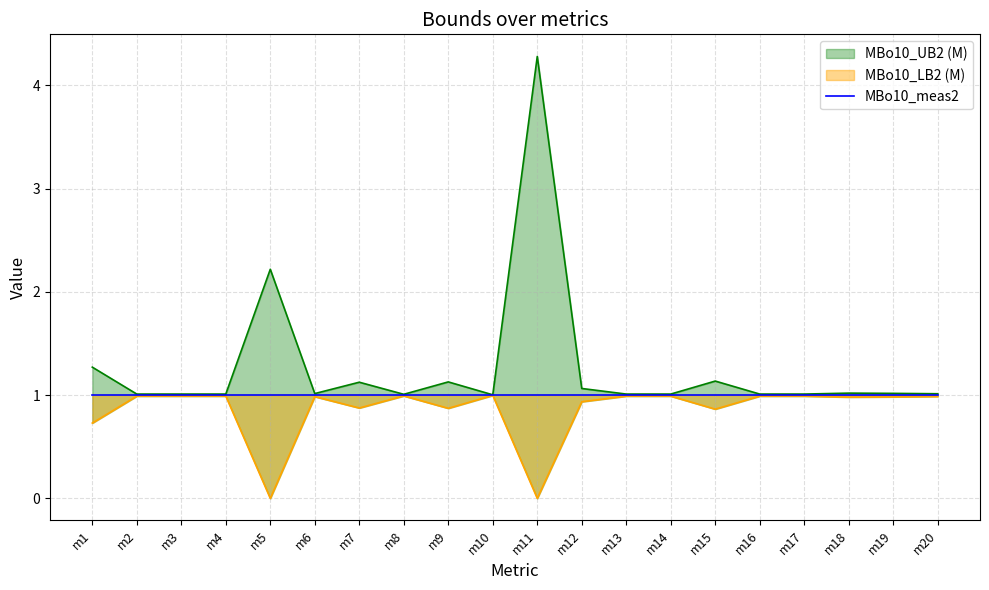

Where is the first local maximum for MBo10_UB2 (M)?

m5